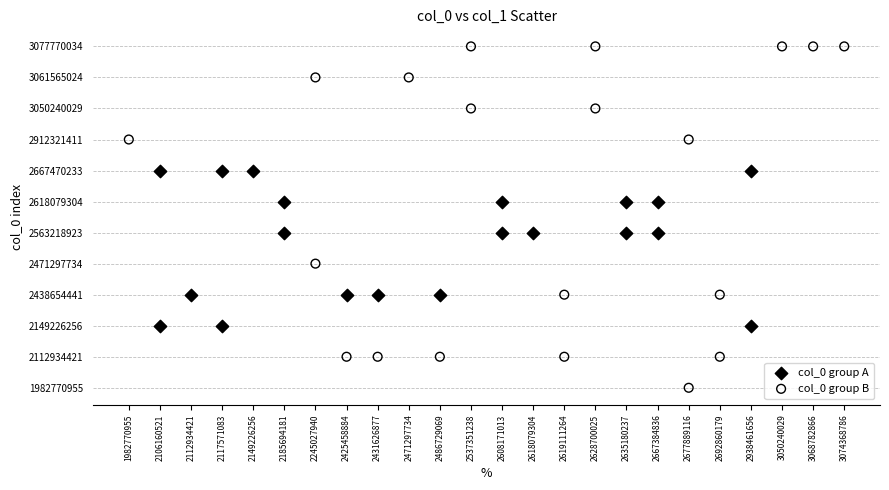

What are all the series names shown in the legend?

col_0 group A, col_0 group B